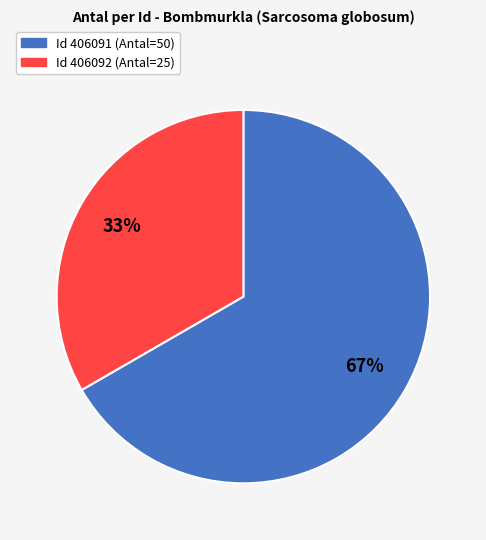

Is there any slice that represents more than half of the pie?

Yes